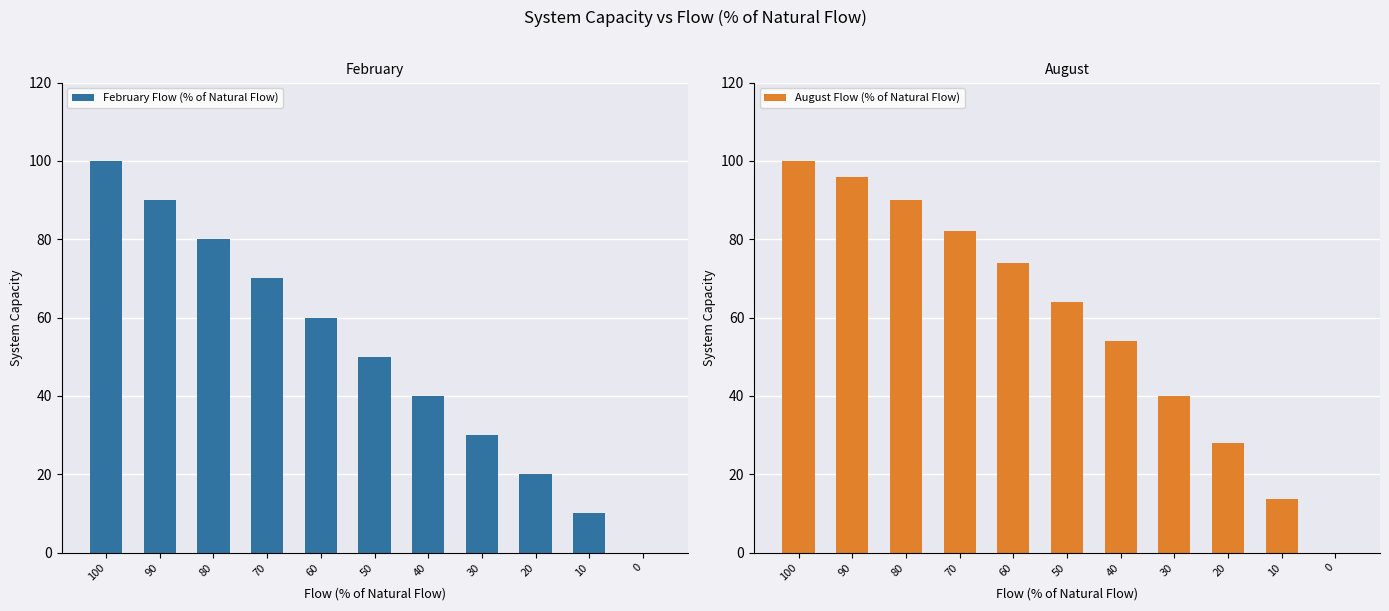

At which label is August Flow (% of Natural Flow) closest to 50?

40